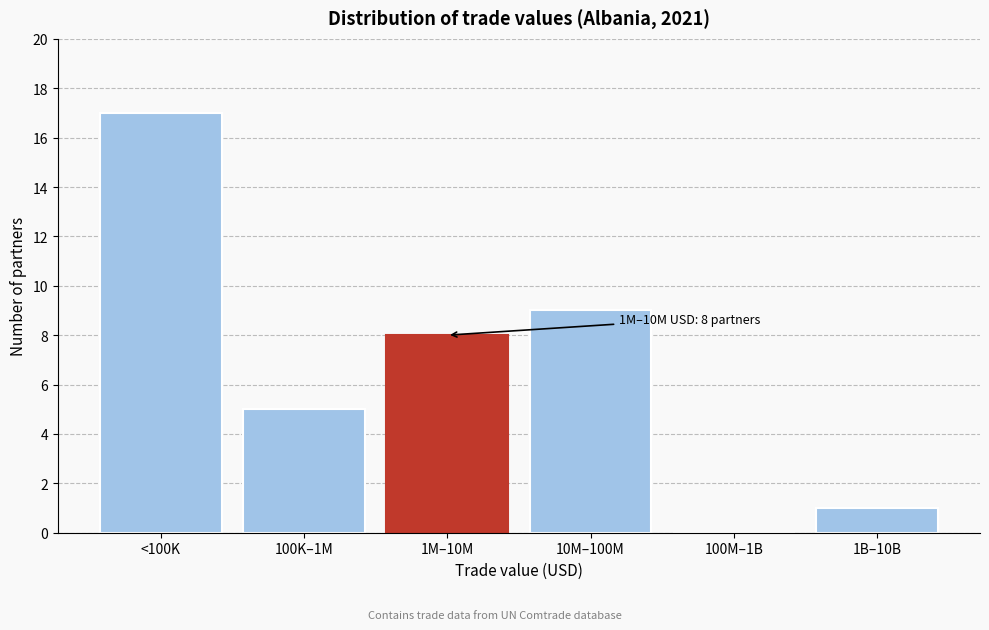

Reading right to left, transcribe all the data shown in this chart.

1B–10B=1	100M–1B=0	10M–100M=9	1M–10M=8	100K–1M=5	<100K=17